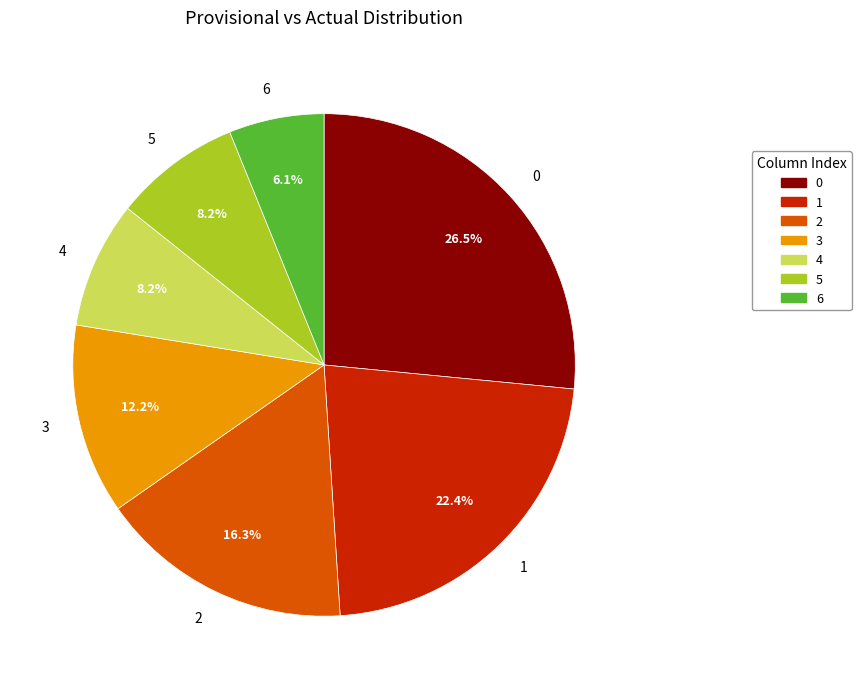

Is there any slice that represents more than half of the pie?

No